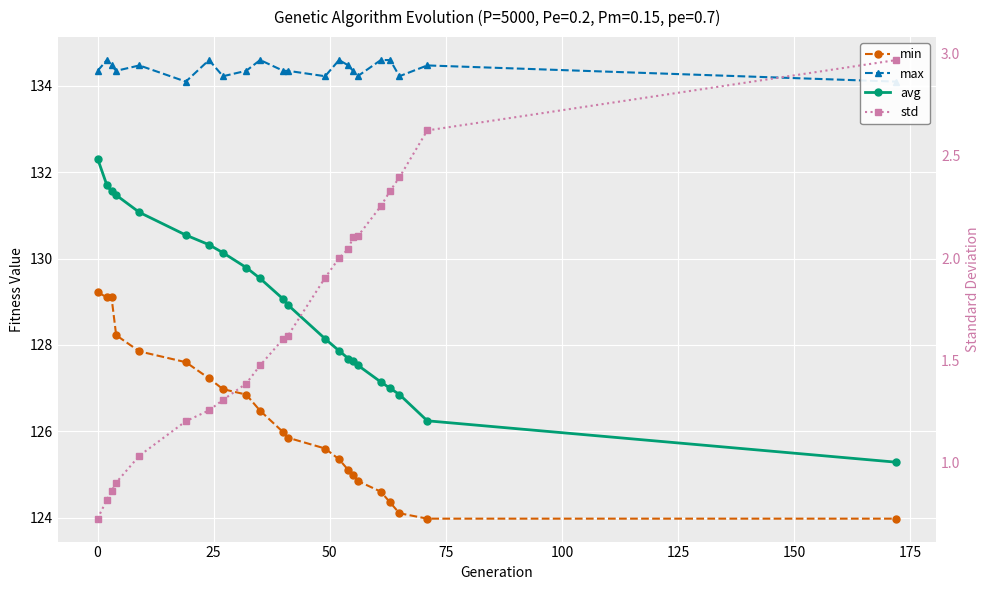

Which series has the largest total across all categories?

max